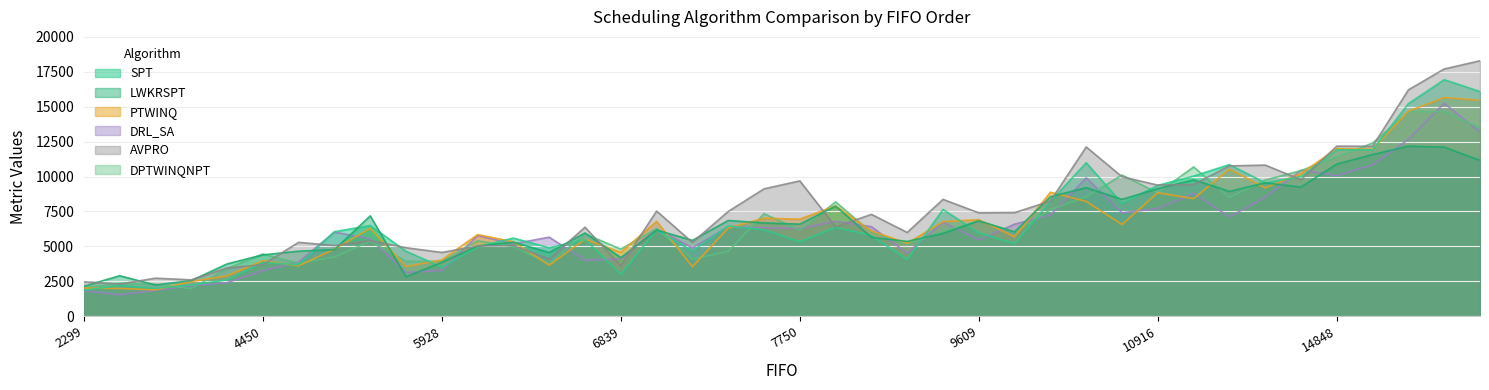

True or false: DRL_SA has a value of 8614 at 6.

False